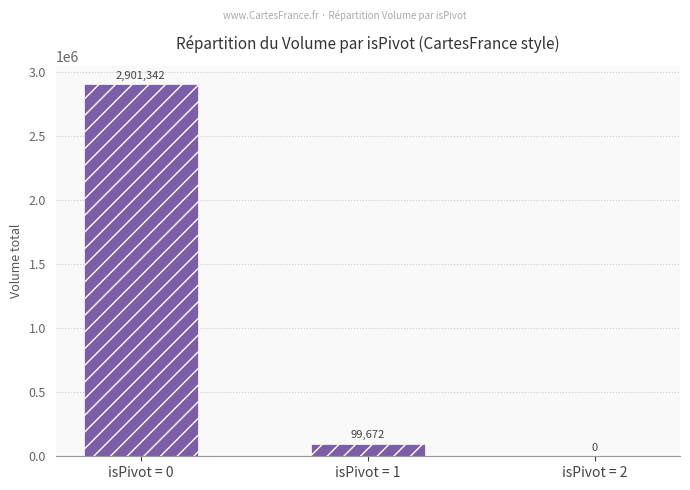

Are the bars horizontal?

No